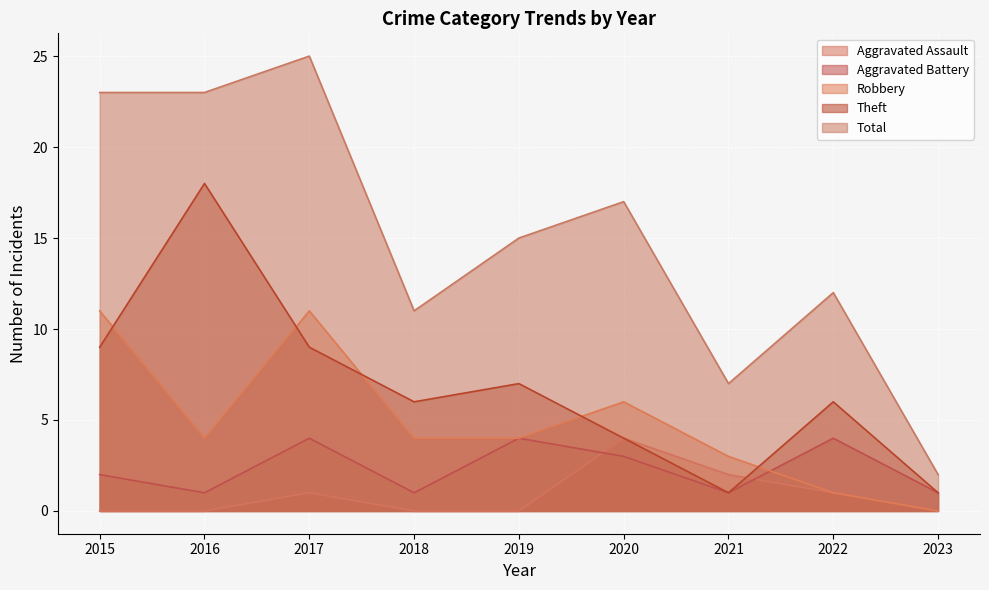

Where is the first local minimum for Aggravated Battery?

2016